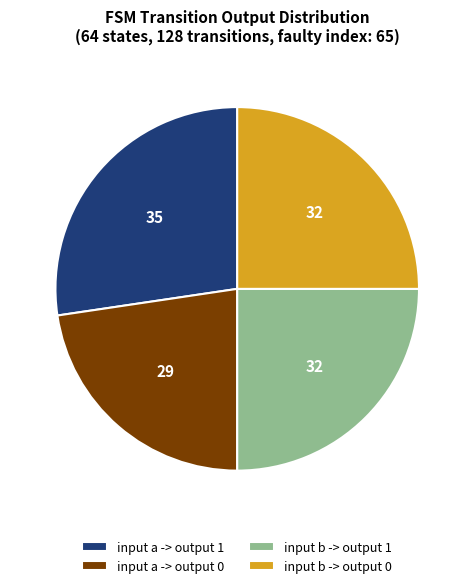

How many slices are in this pie chart?

4